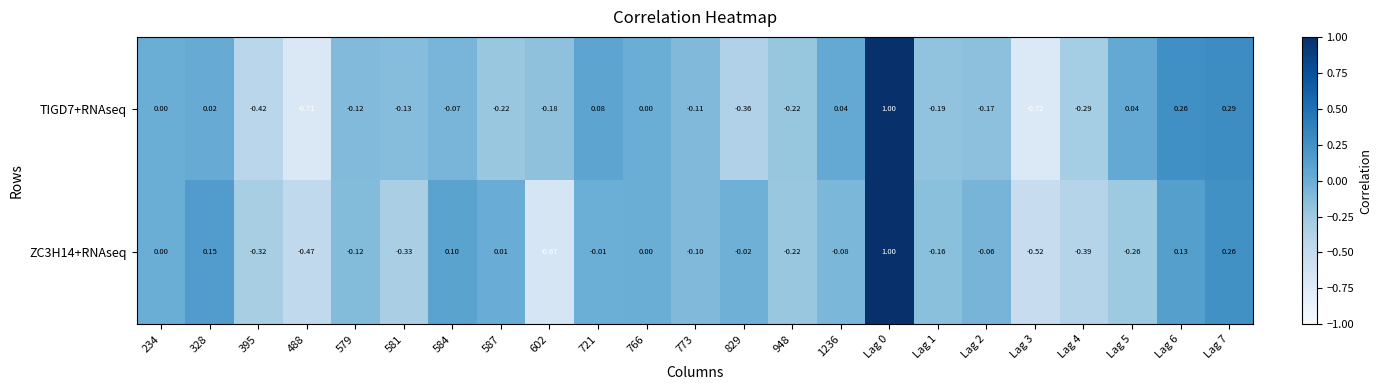

Is the value of ZC3H14+RNAseq at 1236 greater than the value of TIGD7+RNAseq at 829?

Yes